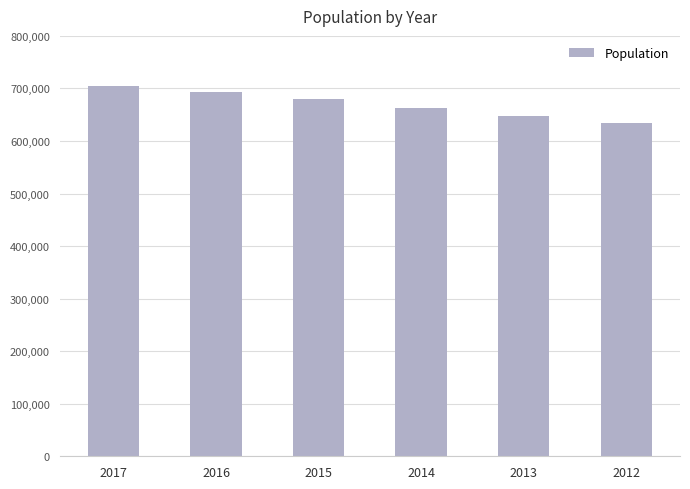

How many distinct data groups are displayed?

1